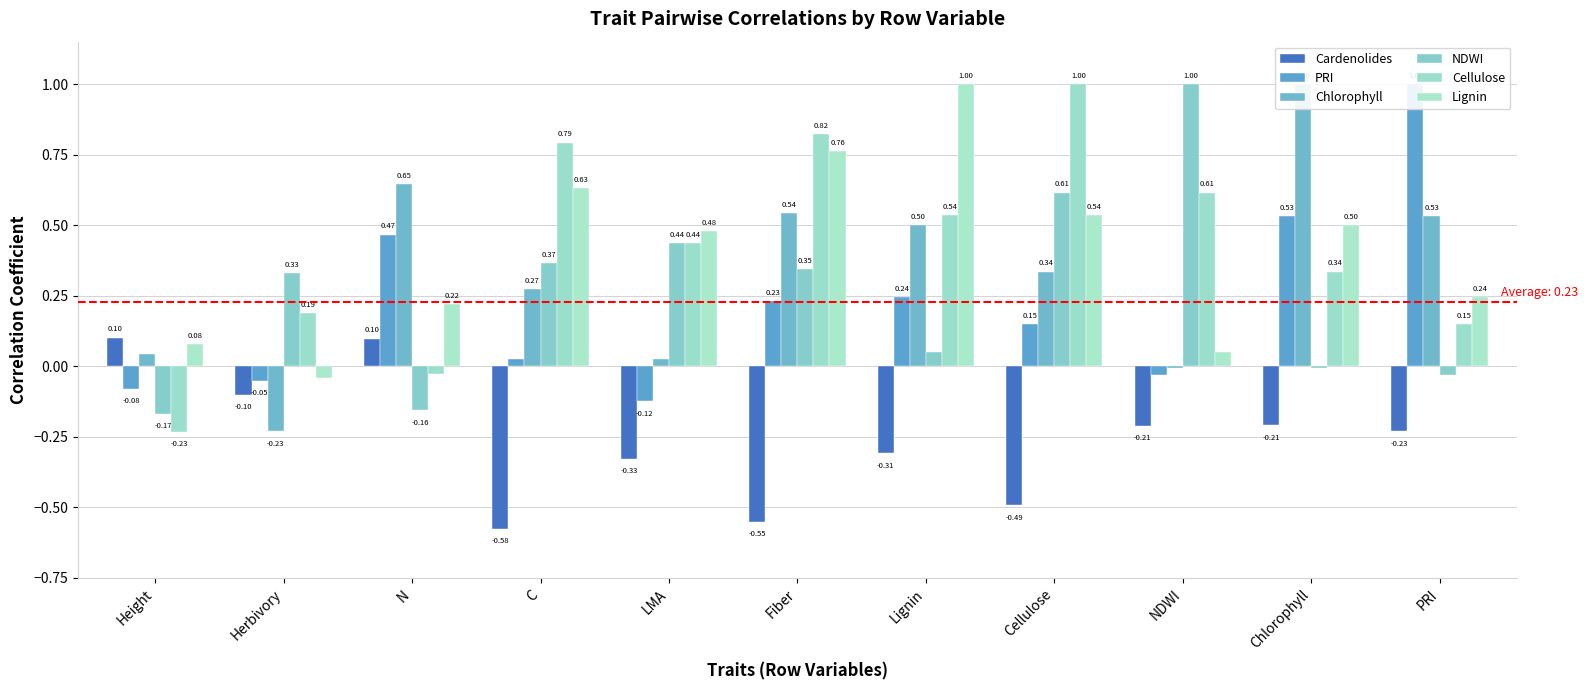

What is the difference between the maximum and second lowest values in the Chlorophyll series?

1.0